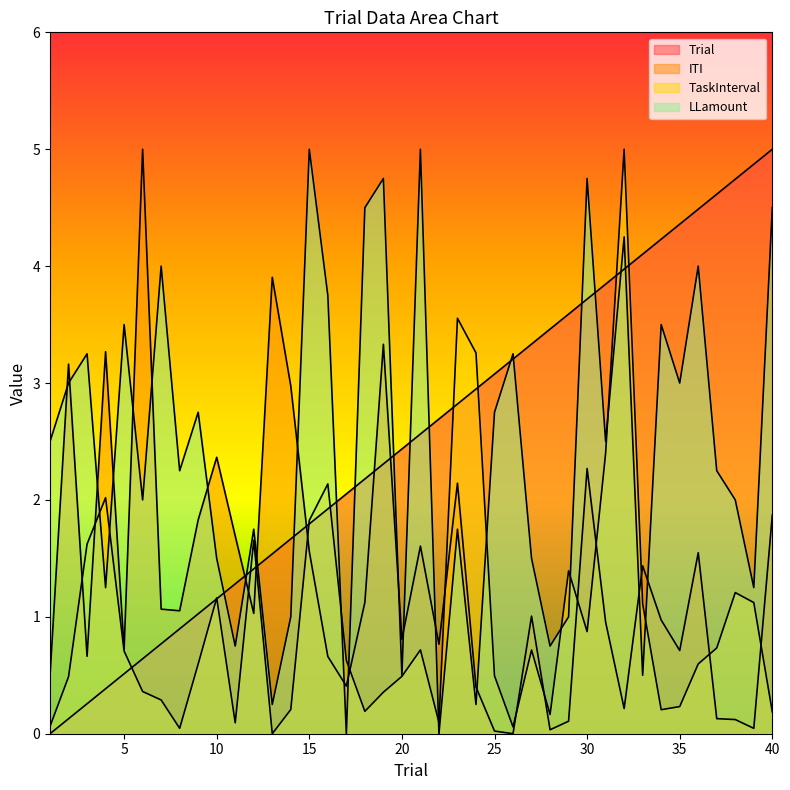

How many values in the Trial series exceed 2?

24